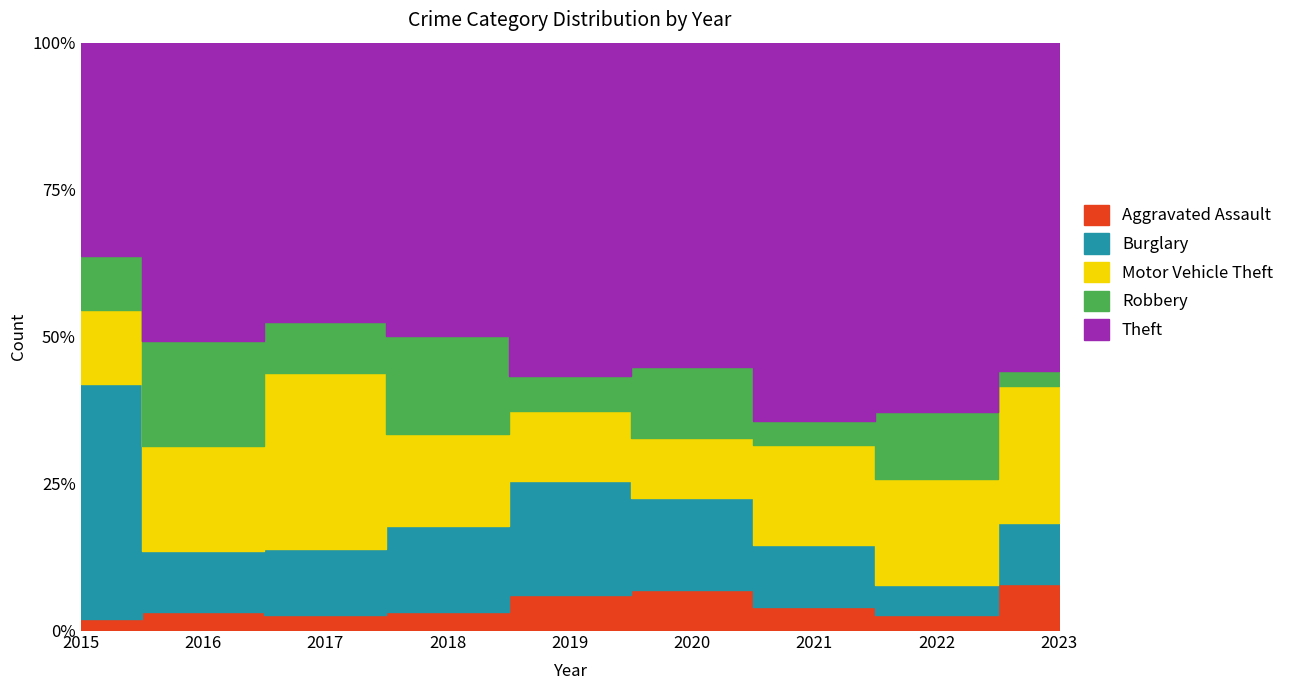

Where does the Motor Vehicle Theft series first go above 13?

2017